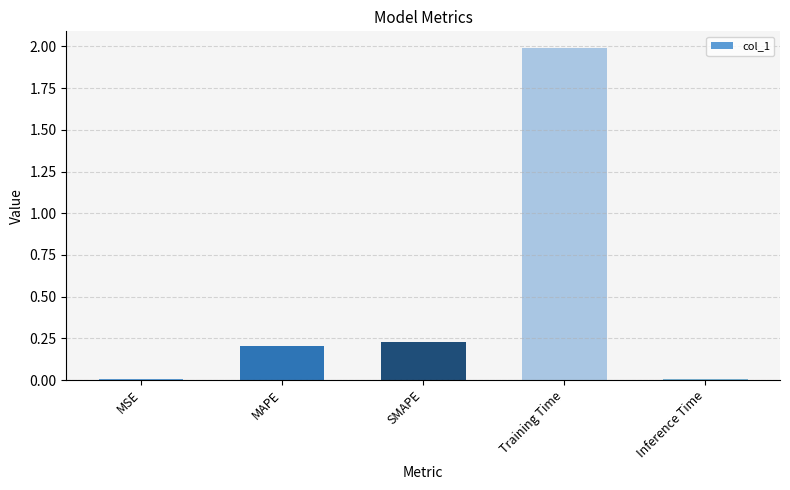

Which has a higher value, MSE or Training Time?

Training Time